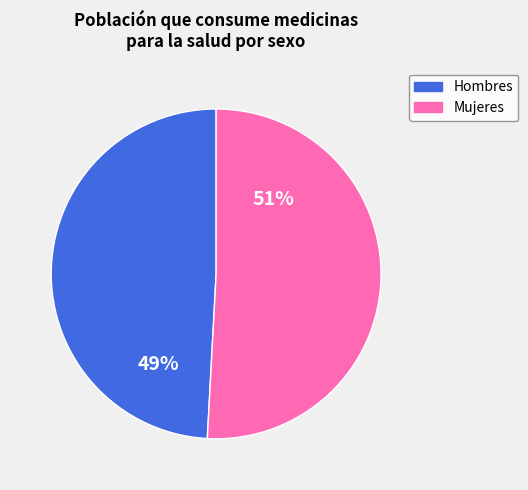

Is there a majority slice in this chart?

Yes